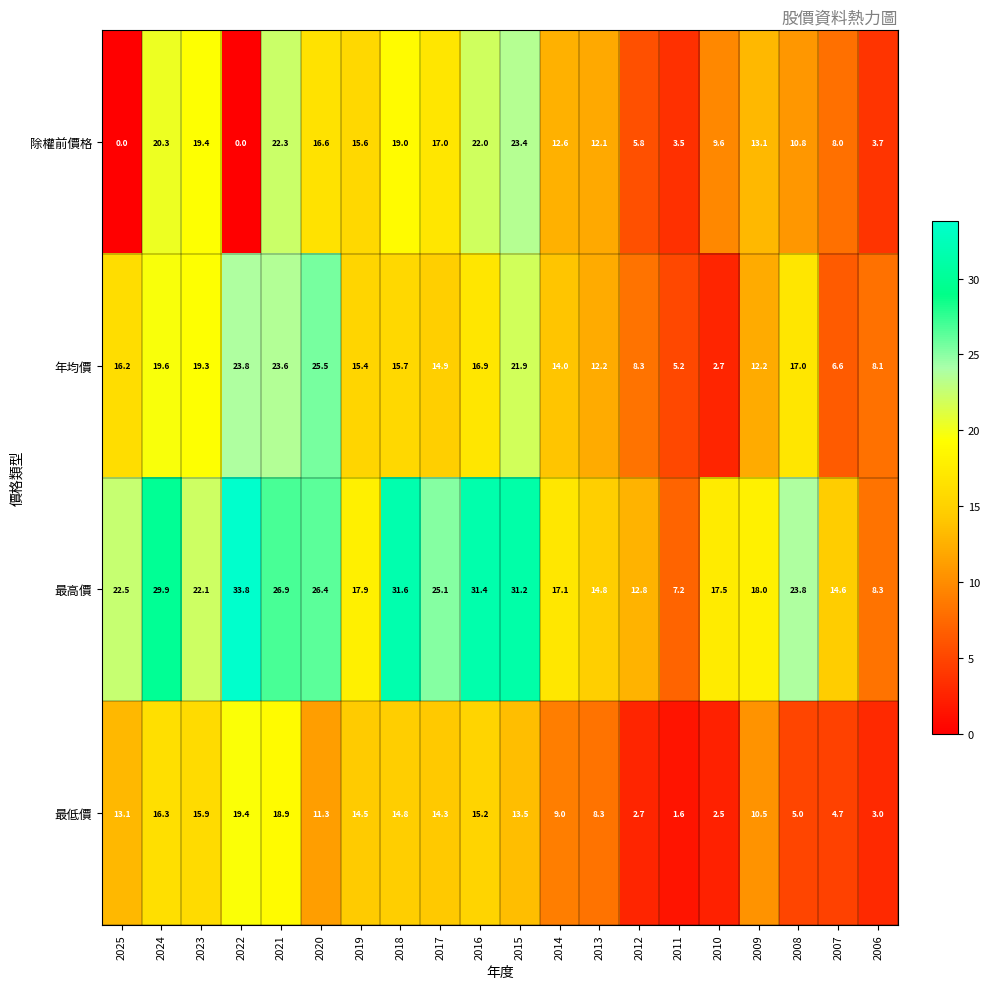

Is it true that 年均價 equals 23.8 at 2008?

False